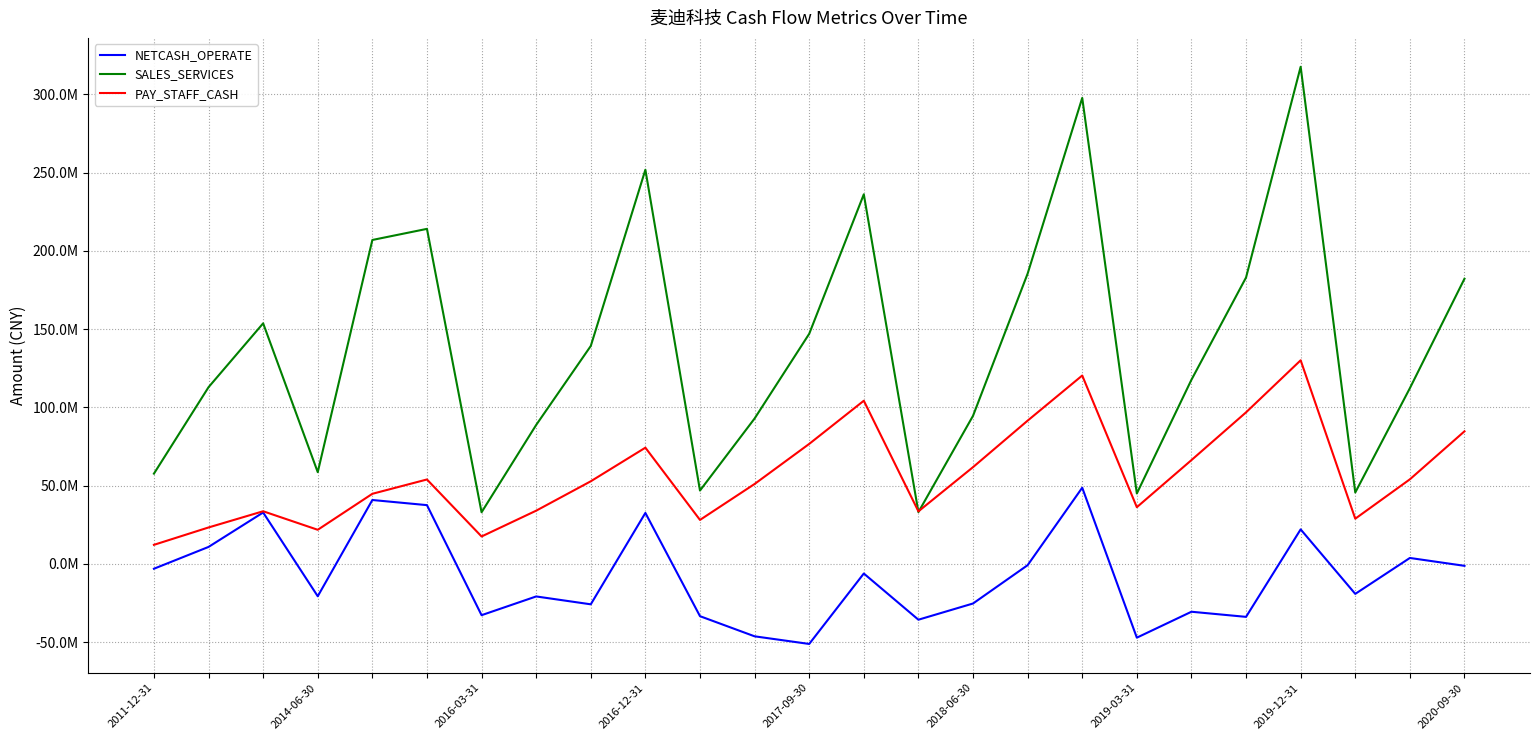

List the series in order of their peak value, highest first.

SALES_SERVICES, PAY_STAFF_CASH, NETCASH_OPERATE